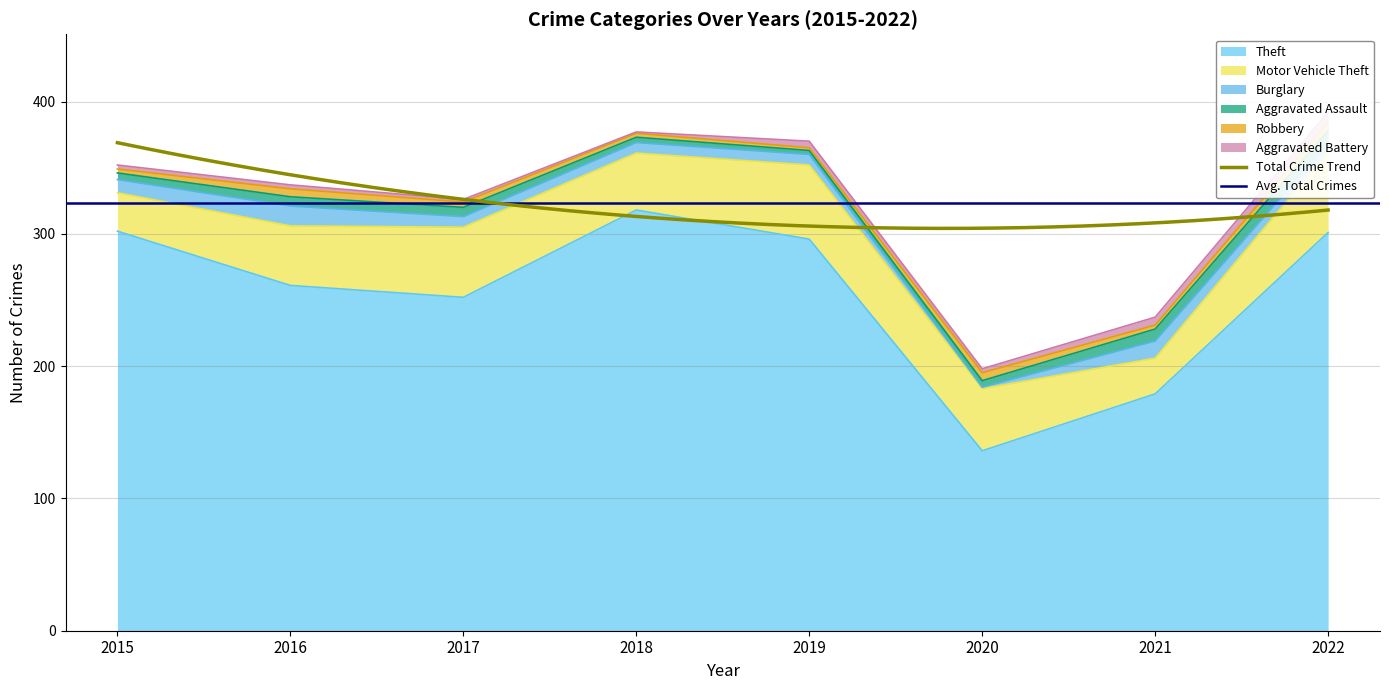

What is the difference between the maximum and minimum values in the Motor Vehicle Theft series?

34